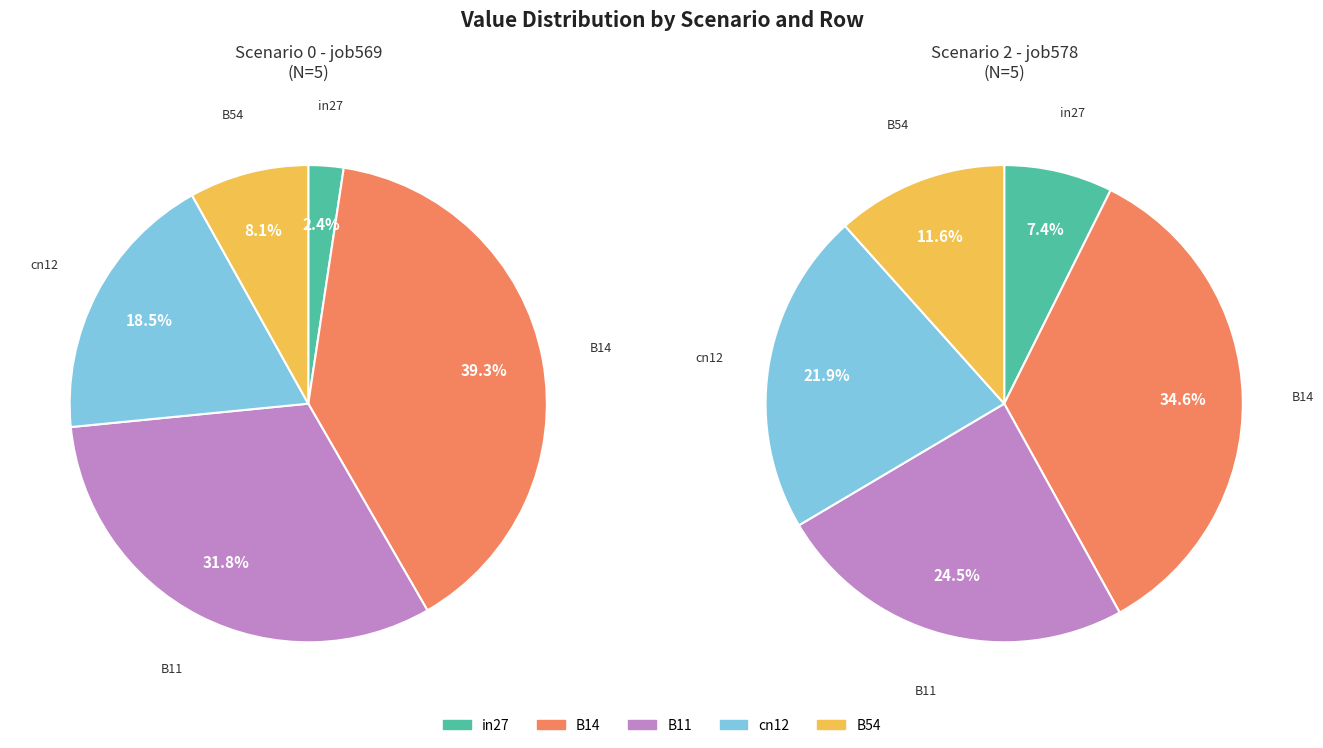

The B14 slice represents 39% of the pie. True or false?

True